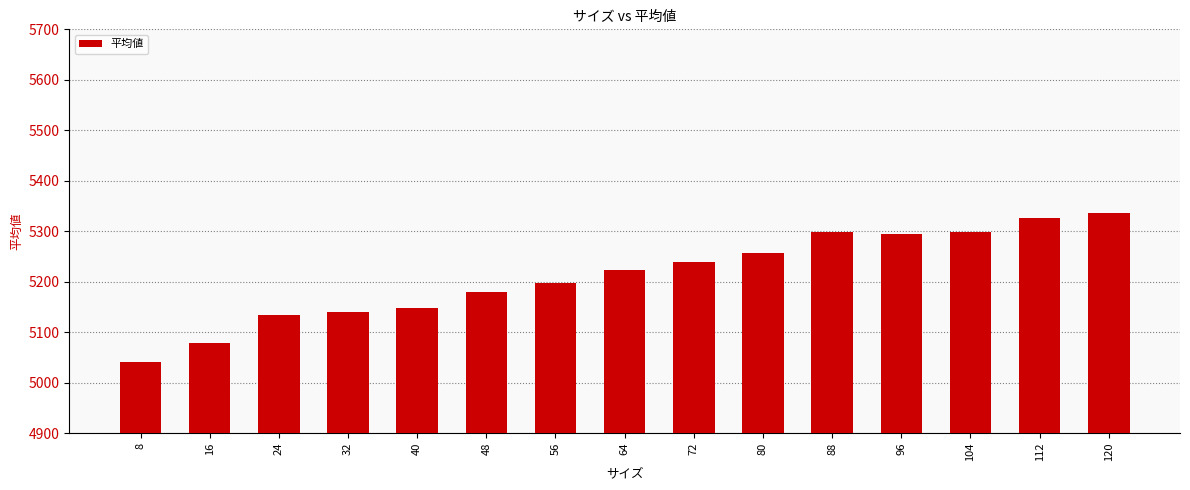

Which category has the highest value across all series?

120